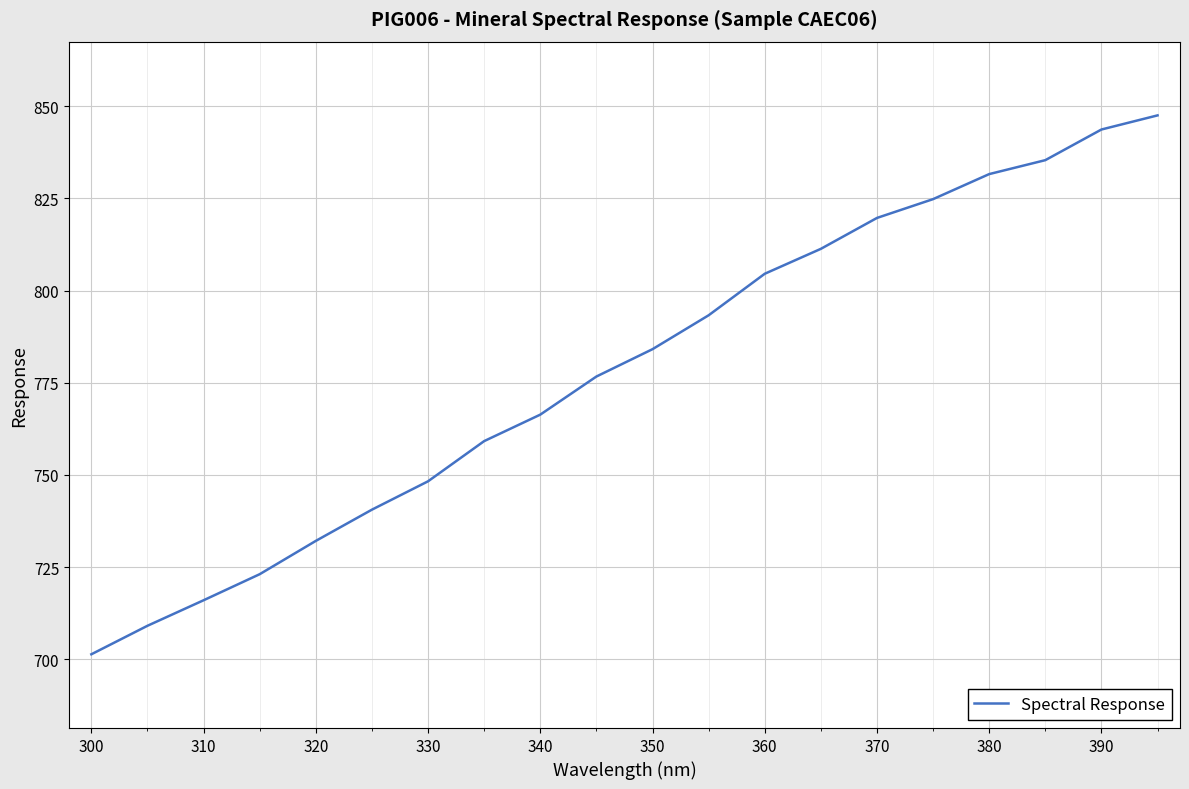

What is the minimum value shown in the chart?

701.4